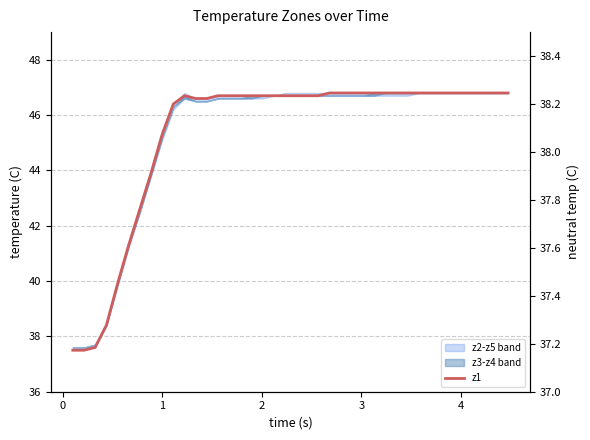

What is the greatest value displayed?

46.8